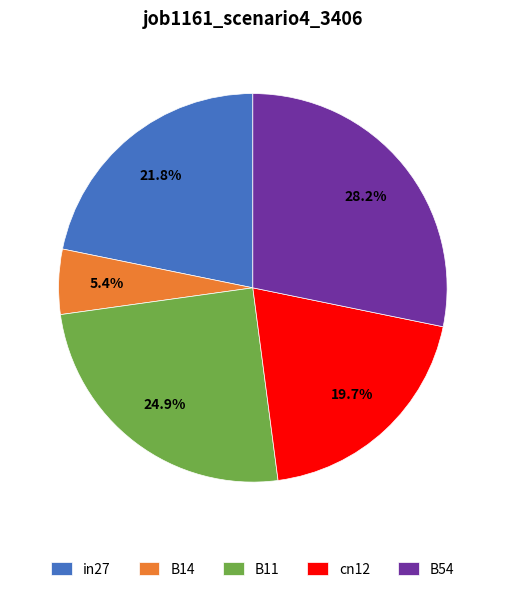

Is there a majority slice in this chart?

No